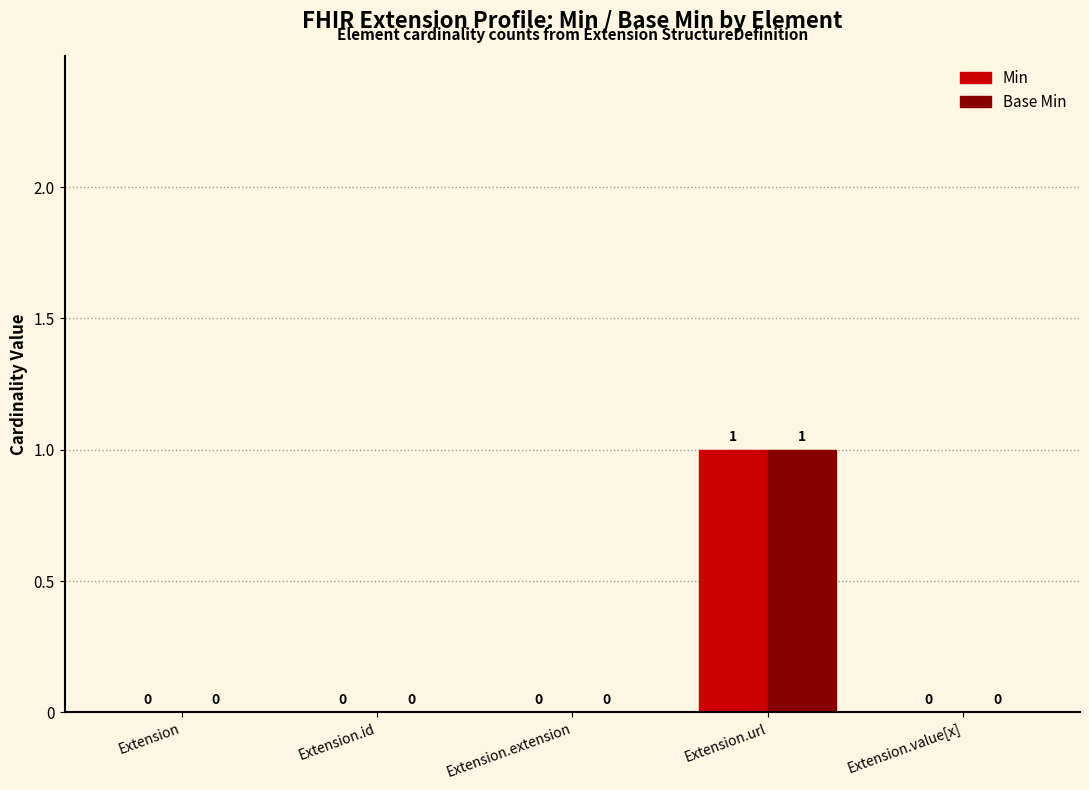

The Min series shows 1 at Extension.id. True or false?

False